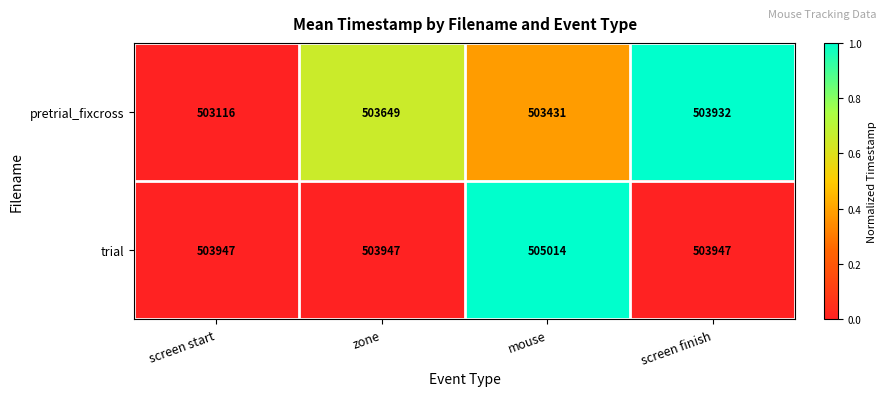

At screen finish, list the series in order from largest to smallest.

trial, pretrial_fixcross